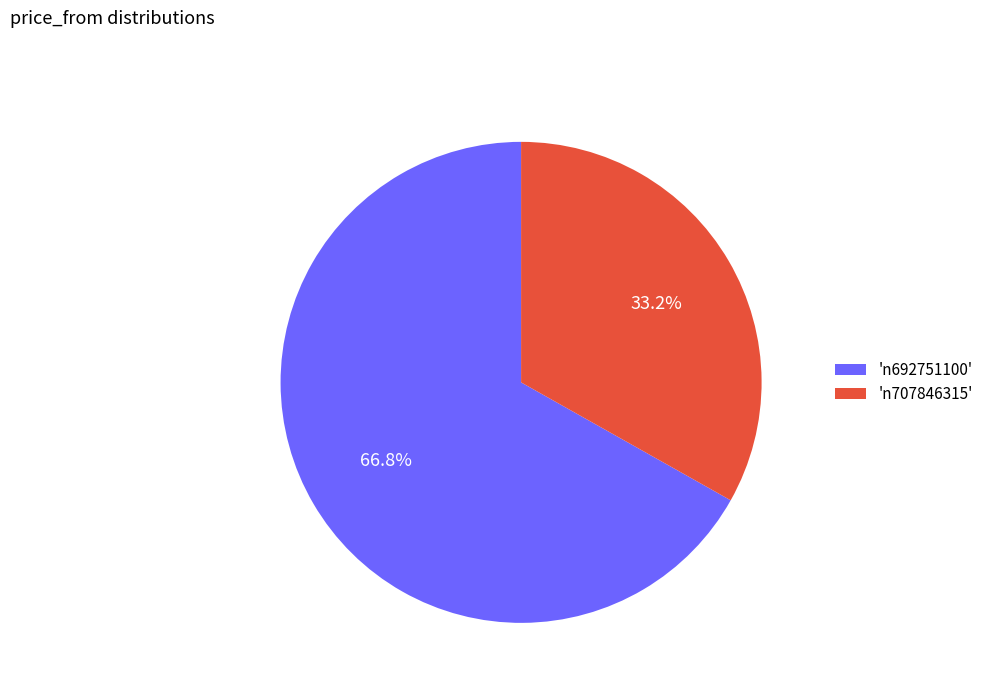

To the nearest percent, what is the average slice percentage?

50%